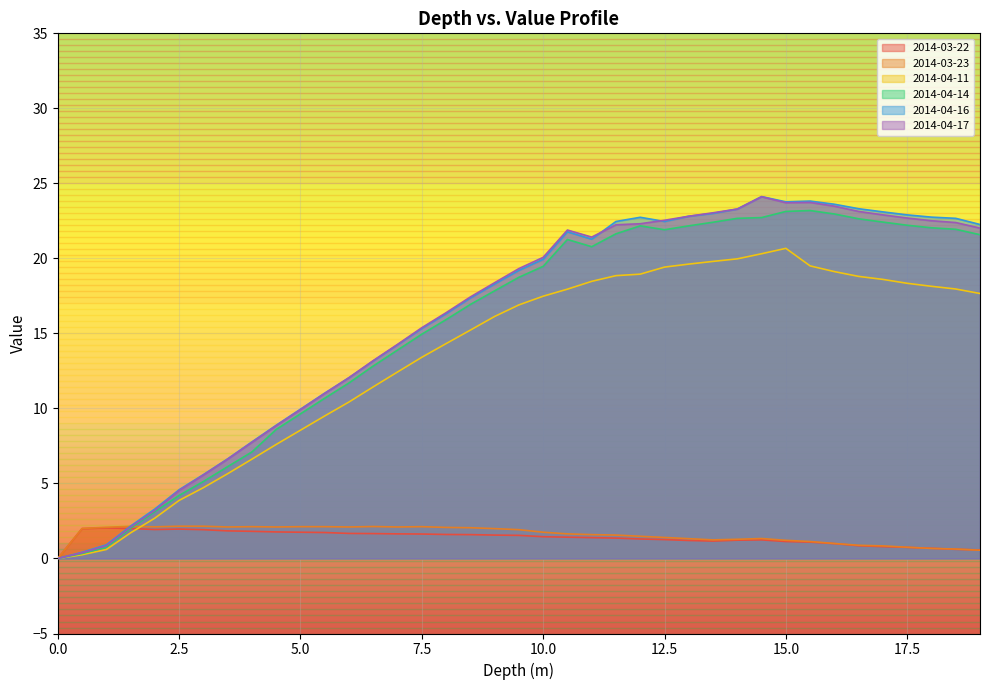

At how many categories does at least one series exceed 15?

24